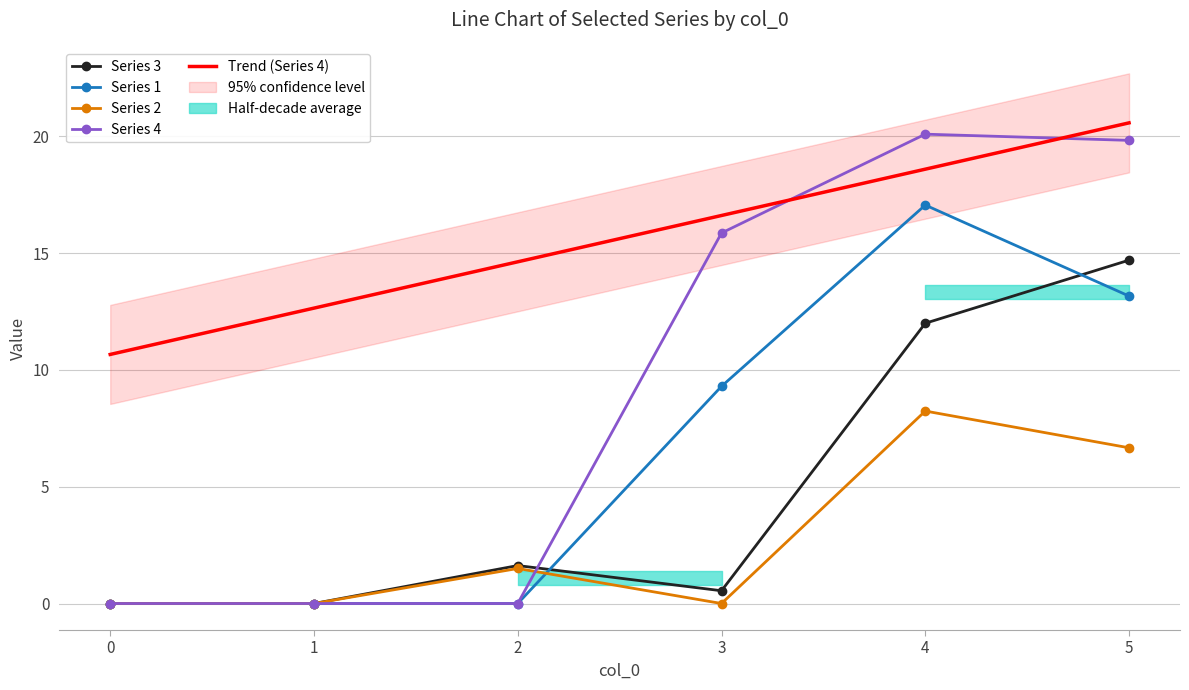

Rank the categories by 3 value from lowest to highest.

0, 1, 3, 2, 4, 5